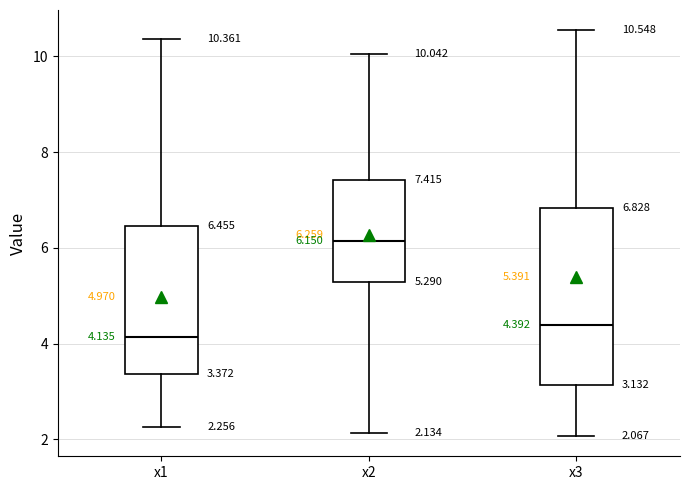

Which box is the tallest, from its lower edge to its upper edge?

x3